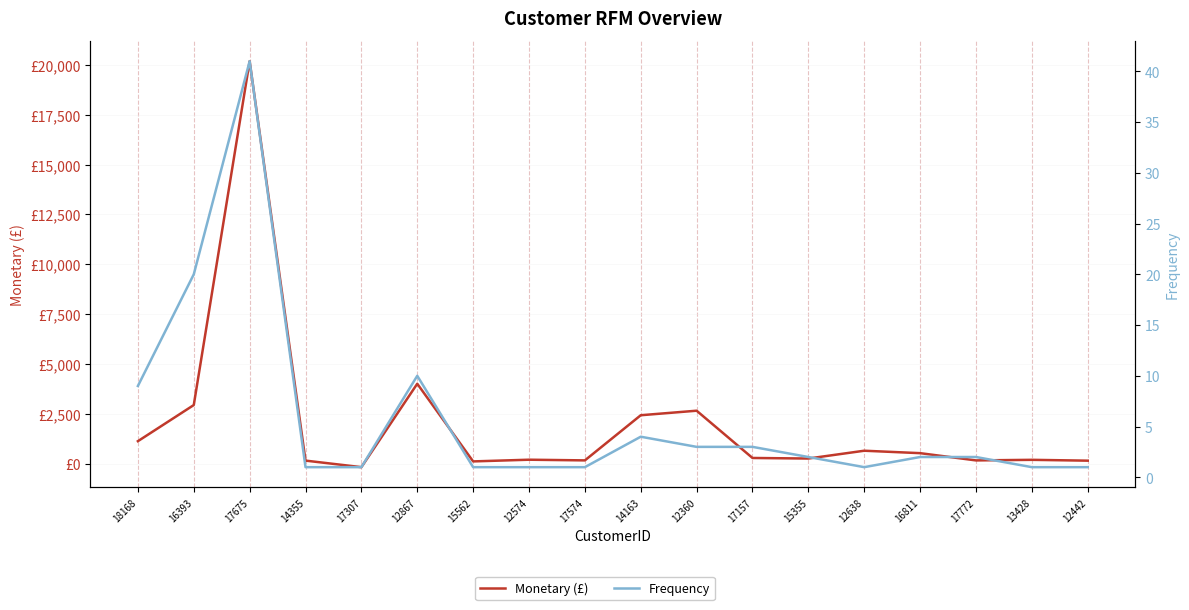

Is it true that Monetary (£) equals 175 at 14355?

True